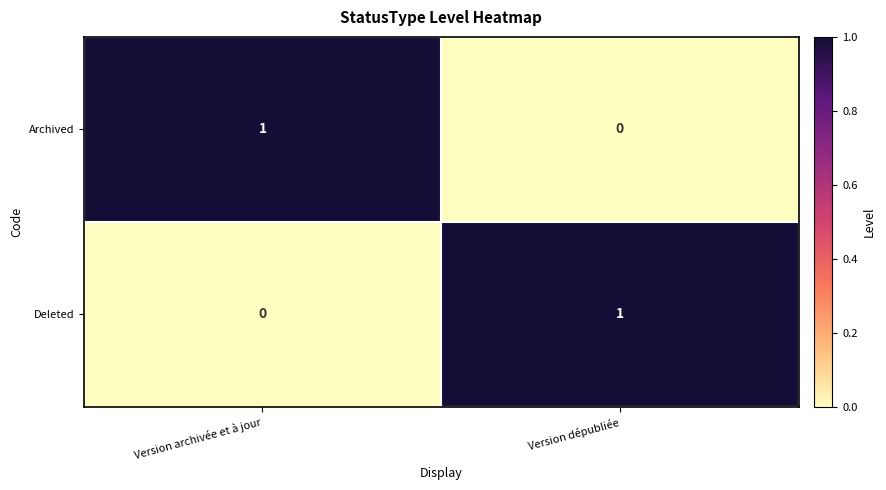

Where is Archived nearest to the value 0?

Version dépubliée